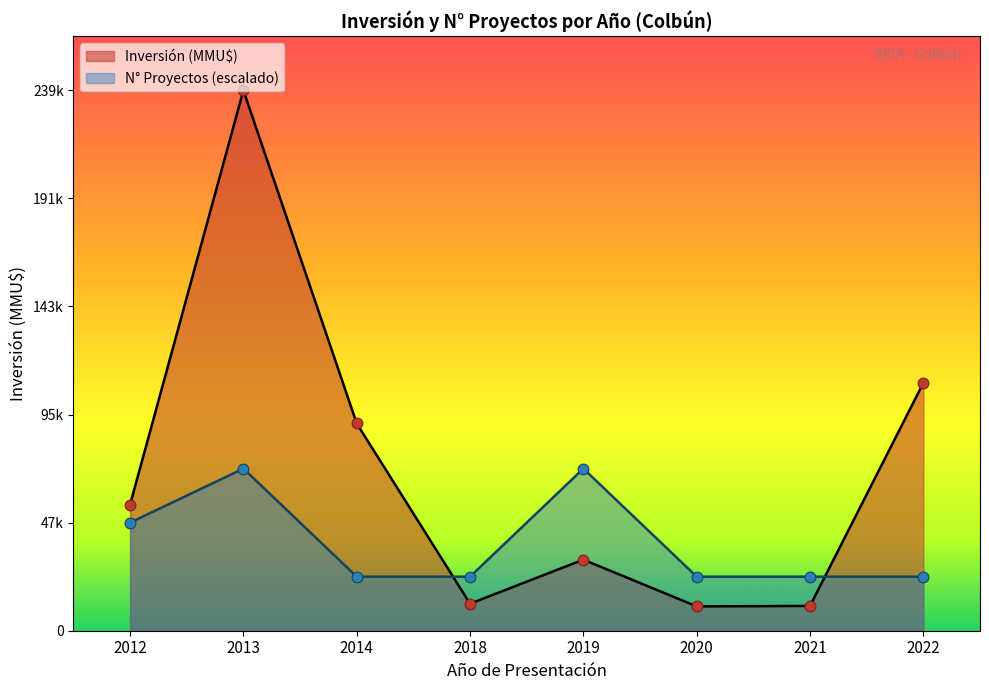

What are all the series names shown in the legend?

Inversión (MMU$), N° Proyectos (escalado)